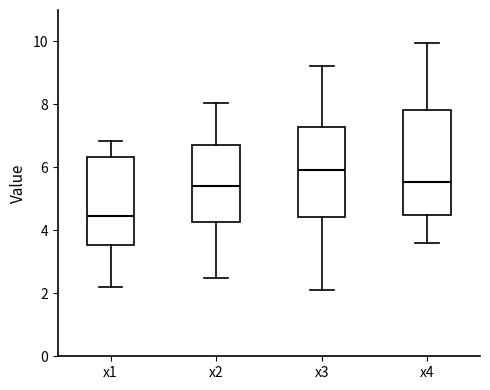

Reading left to right, transcribe this box plot: for each box, give where its median line is, the range the box spans, and where its two whiskers end, as read against the y-axis. The values are not printed on the chart, so give them approximately, as read against the axis.

x1: median 4.4, box 3.6 to 6.4, whiskers 2.2 to 6.8
x2: median 5.4, box 4.2 to 6.8, whiskers 2.4 to 8.0
x3: median 6.0, box 4.4 to 7.2, whiskers 2.0 to 9.2
x4: median 5.6, box 4.4 to 7.8, whiskers 3.6 to 10.0